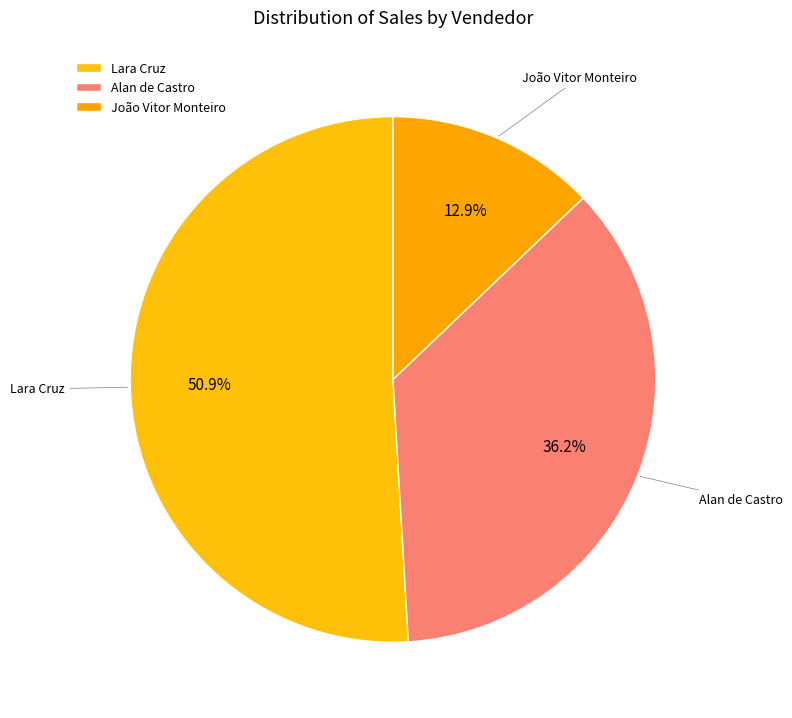

Rank the categories by value from lowest to highest.

João Vitor Monteiro, Alan de Castro, Lara Cruz